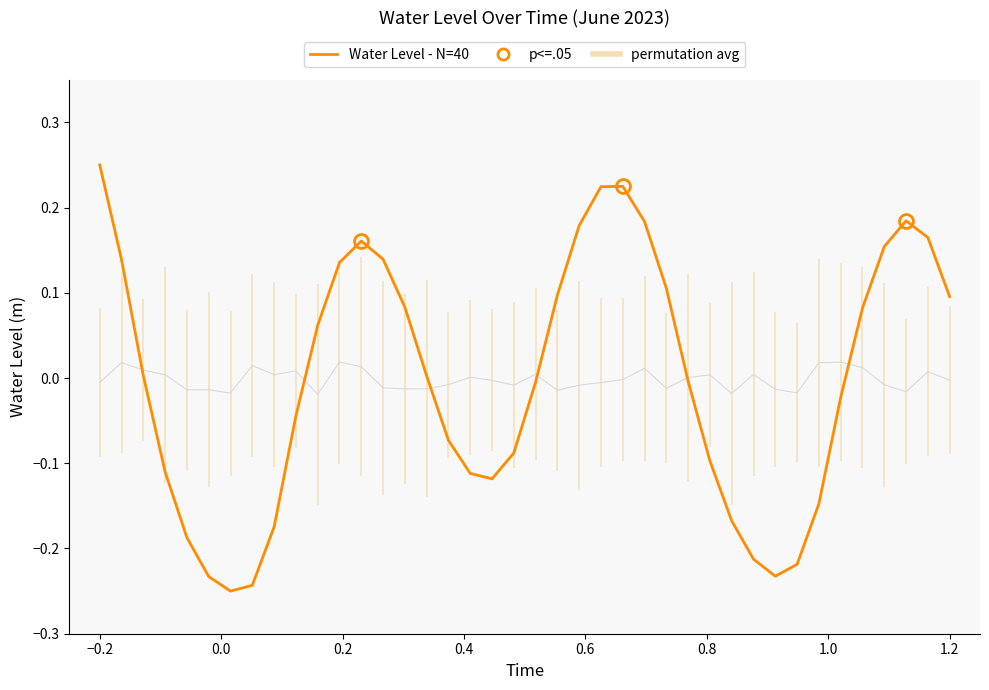

Which series has the widest spread of values?

Water Level - N=40